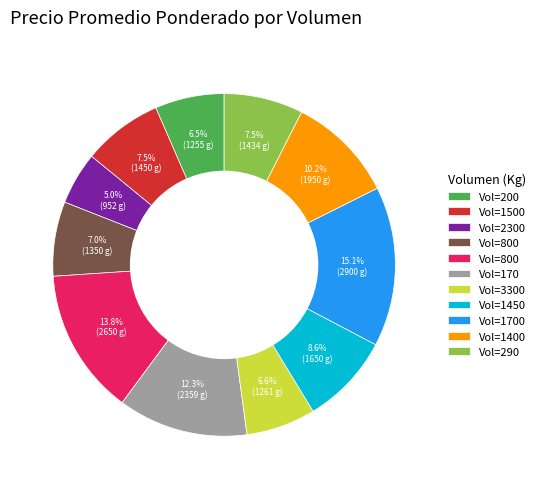

To the nearest percent, what is the average slice percentage?

9%